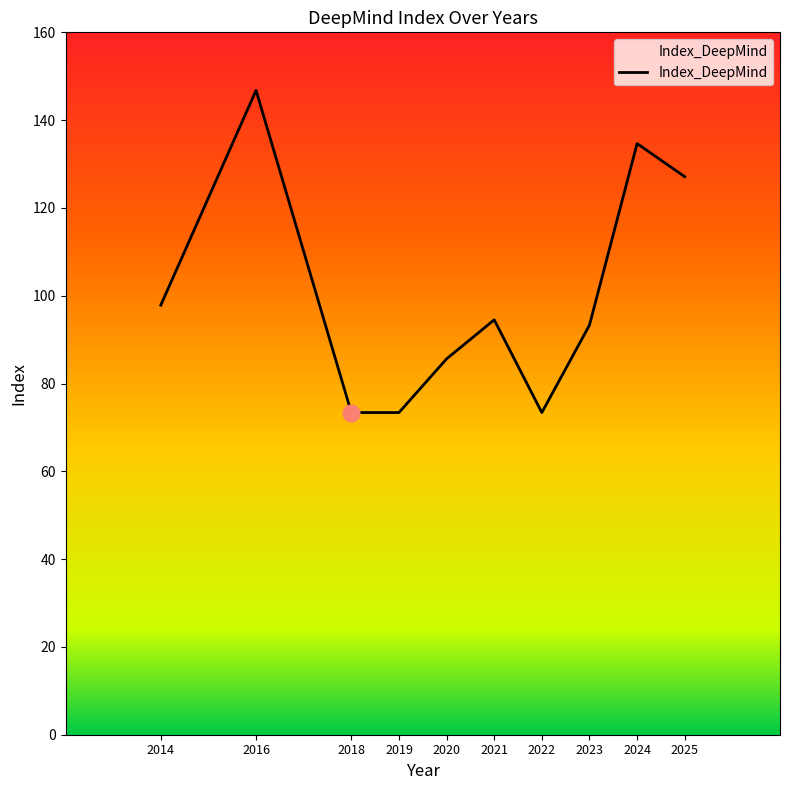

What is the smallest value displayed?

73.4